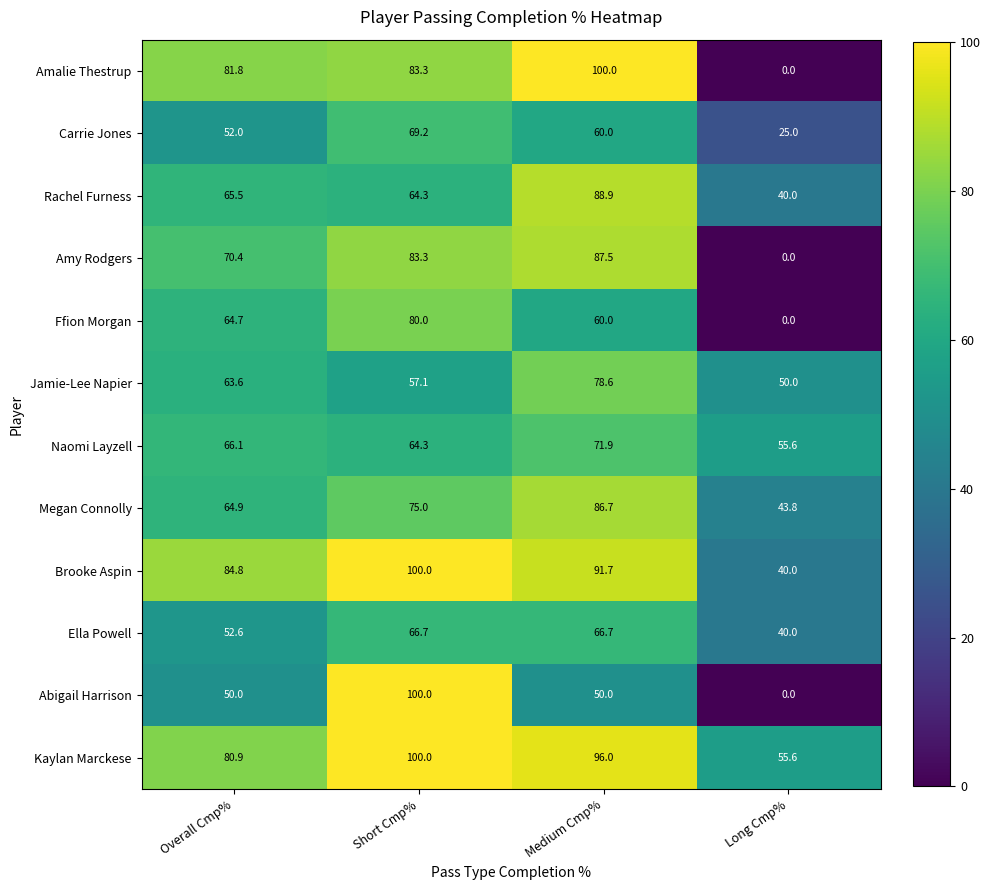

What is the sum of all Jamie-Lee Napier values?

249.3